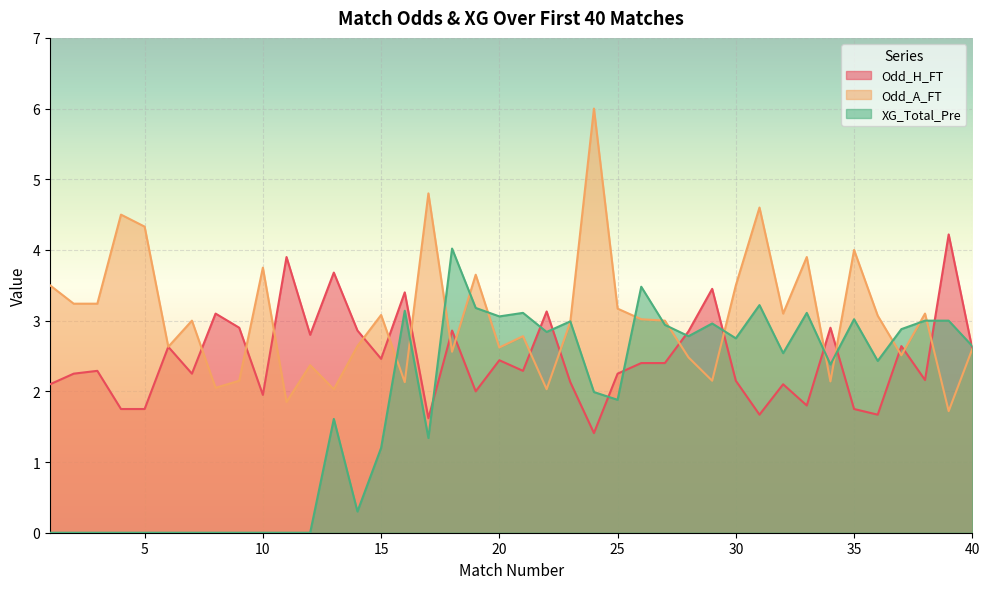

What is the average value of the Odd_A_FT series?

3.0